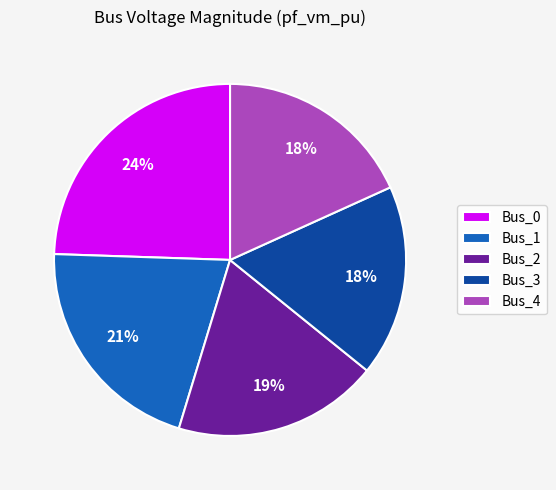

How many slices are in this pie chart?

5